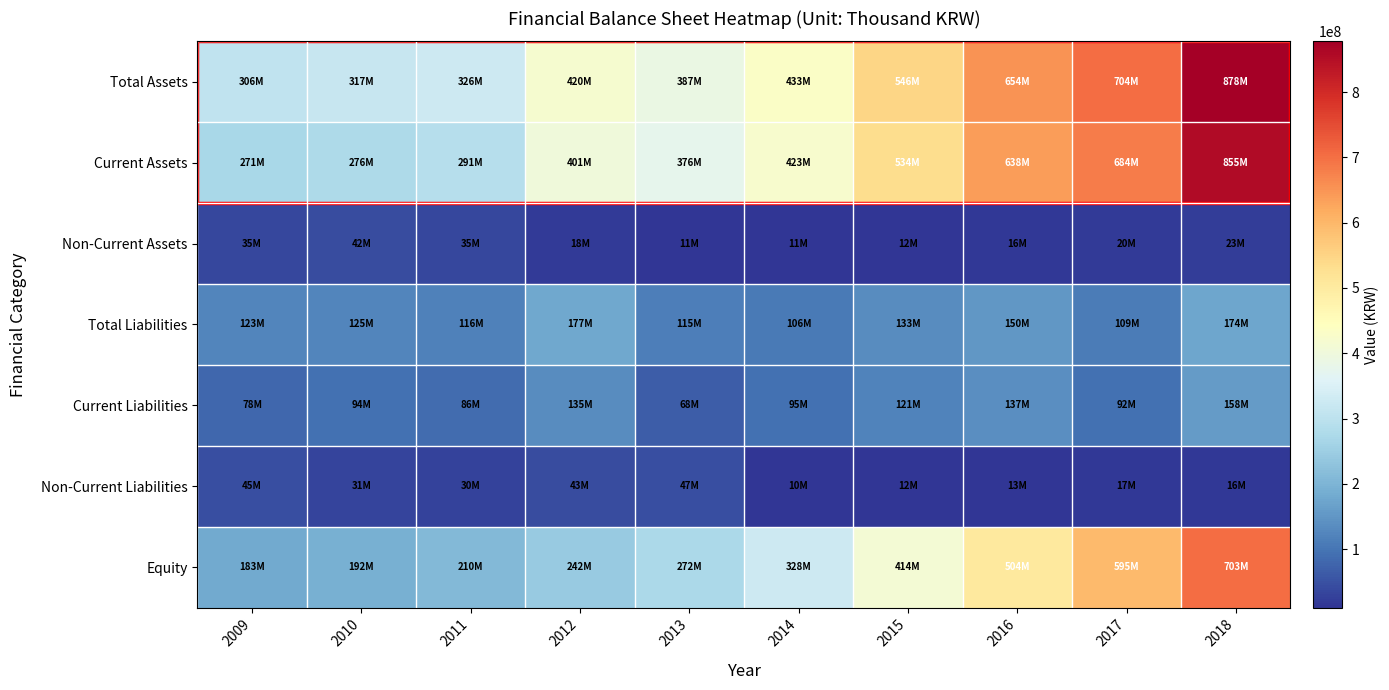

Between 2011 and 2010, which is larger?

2011